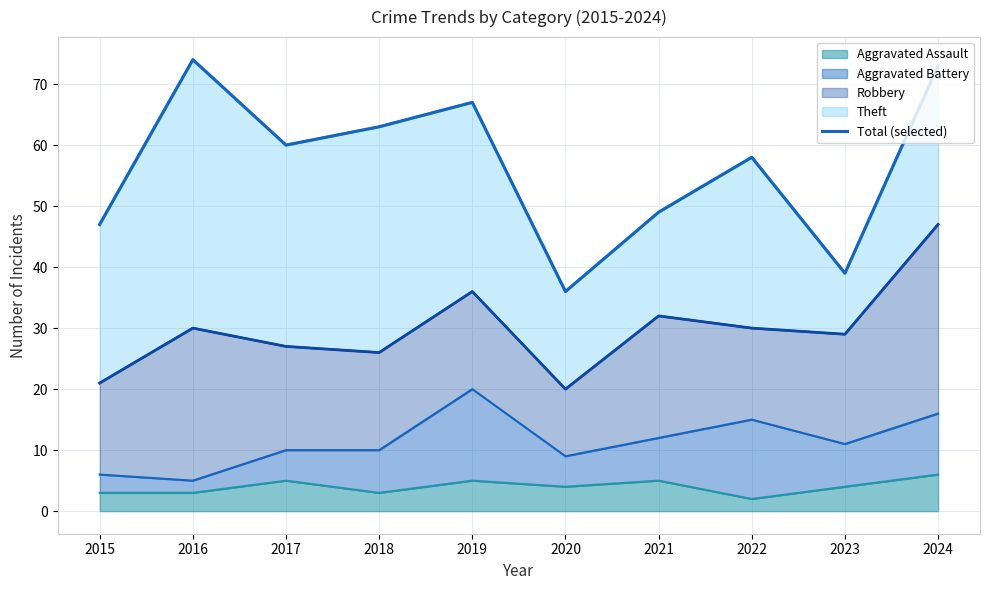

Which label corresponds to the largest value in the chart?

2016